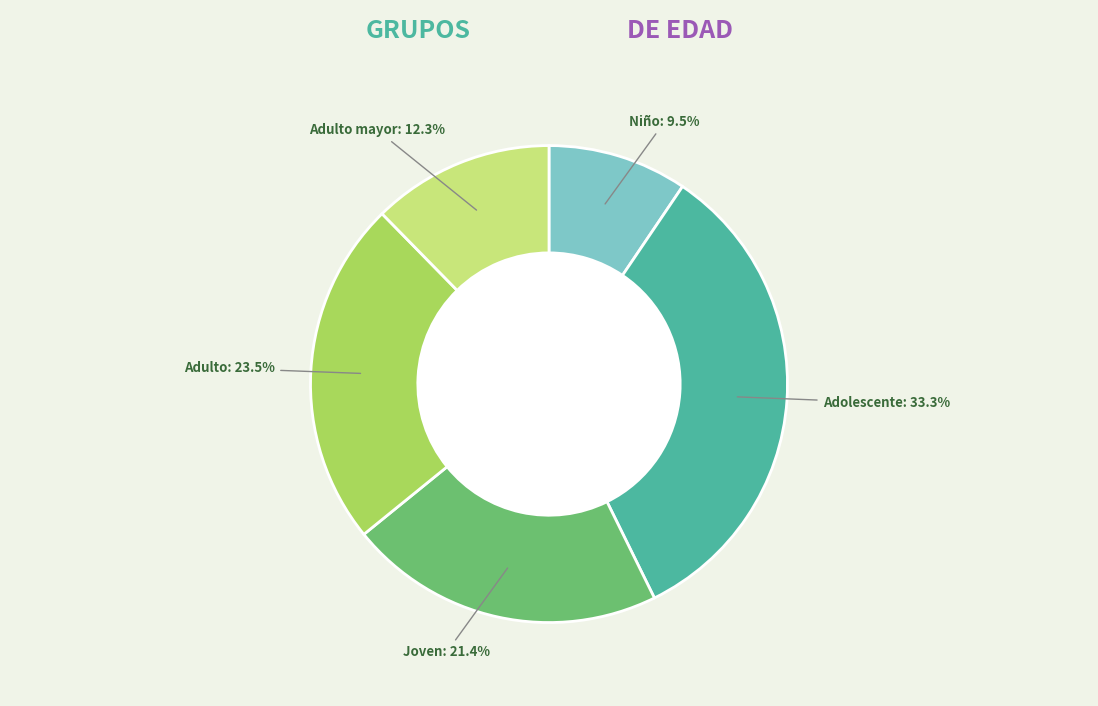

Is there a majority slice in this chart?

No